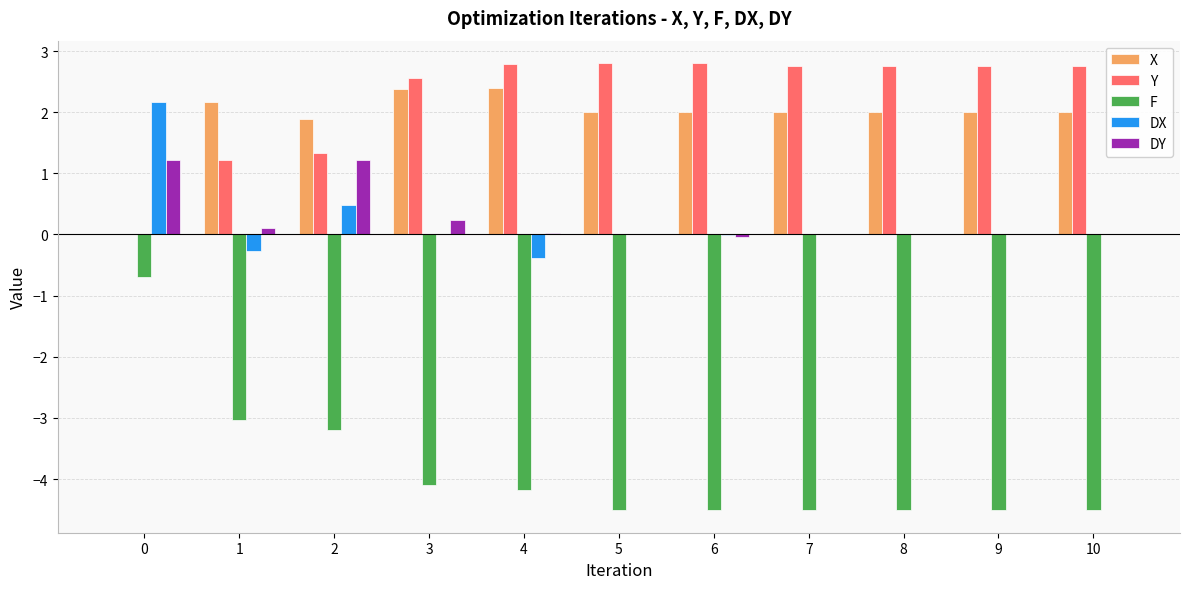

What is the sum of all DX values?

2.0